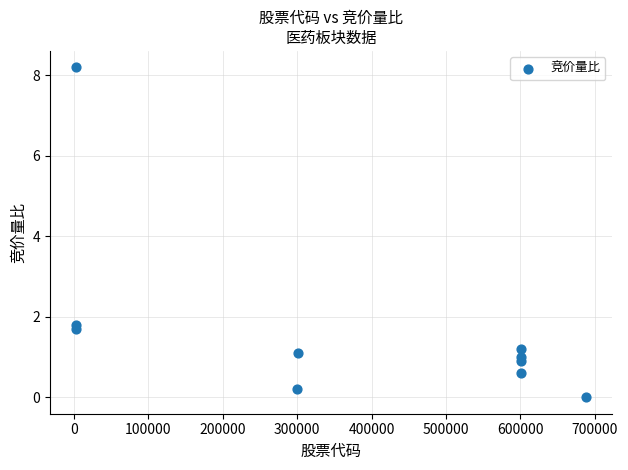

What is the range of X values (max minus min)?

686173.0